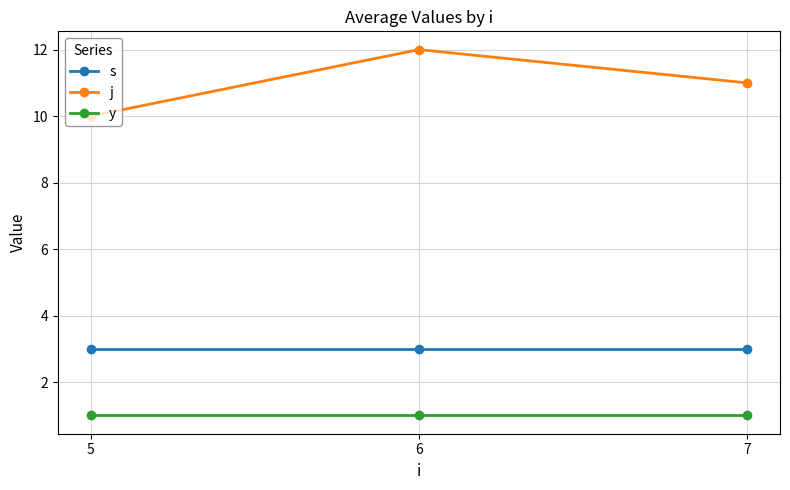

What is the sum of the s values at 6 and 7?

6